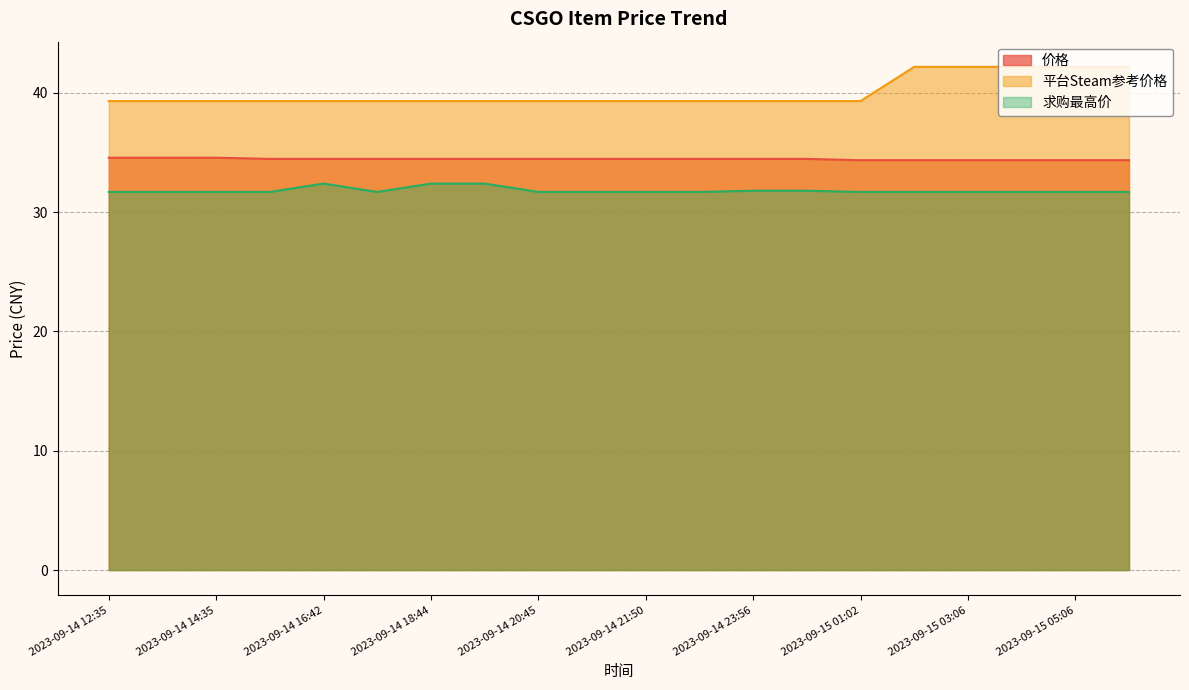

True or false: 平台Steam参考价格 and 价格 intersect in this chart.

False